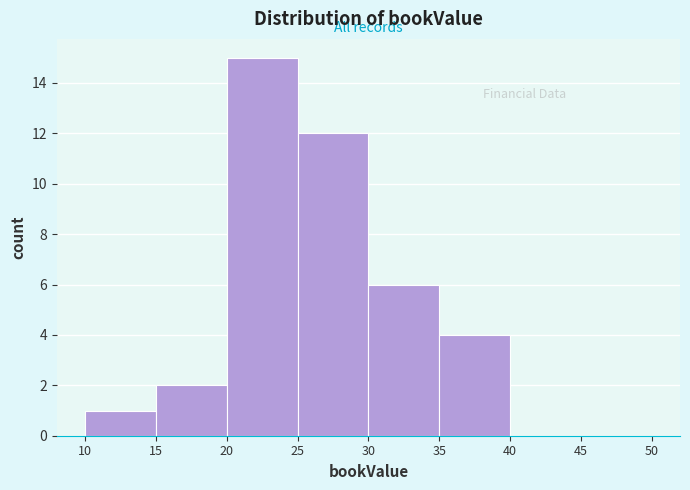

Reading left to right, transcribe this chart: for each bar, give the range it covers on the x-axis and its height. The values are not printed on the chart, so give them approximately, as read against the axis.

10 to 15: 1
15 to 20: 2
20 to 25: 15
25 to 30: 12
30 to 35: 6
35 to 40: 4
40 to 45: 0
45 to 50: 0